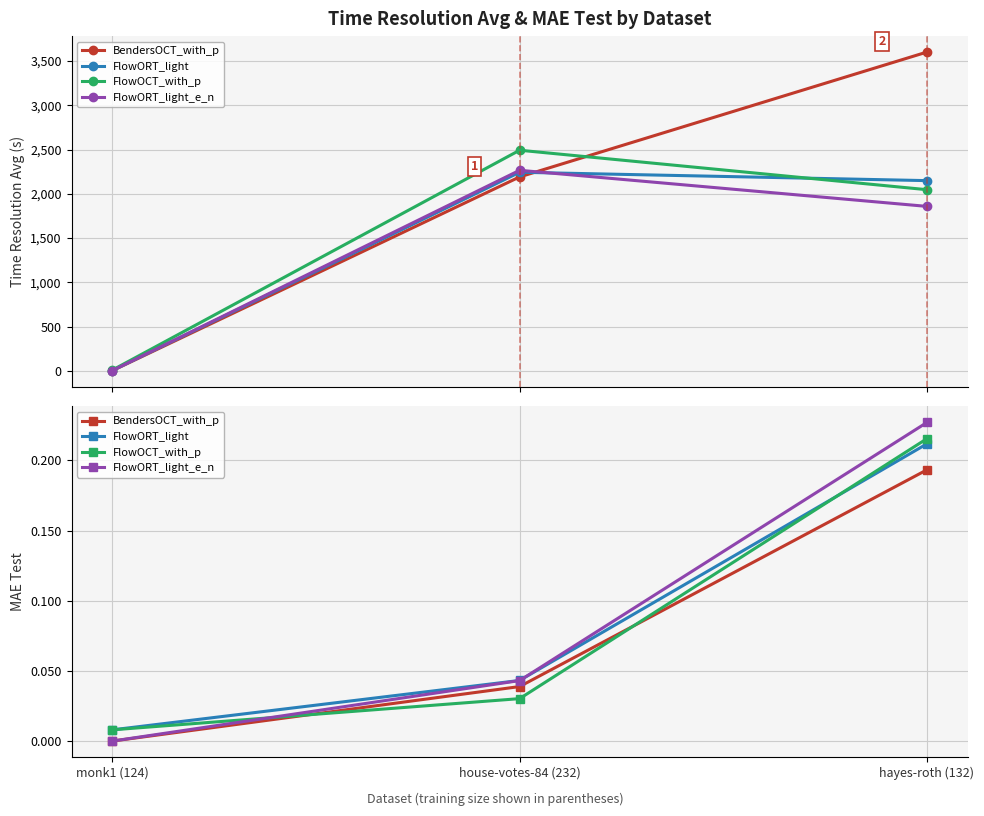

Reading left to right, extract all data points from this chart.

BendersOCT_with_p: 0.0	0.0	0.2
FlowORT_light: 0.0	0.0	0.2
FlowOCT_with_p: 0.0	0.0	0.2
FlowORT_light_e_n: 0.0	0.0	0.2